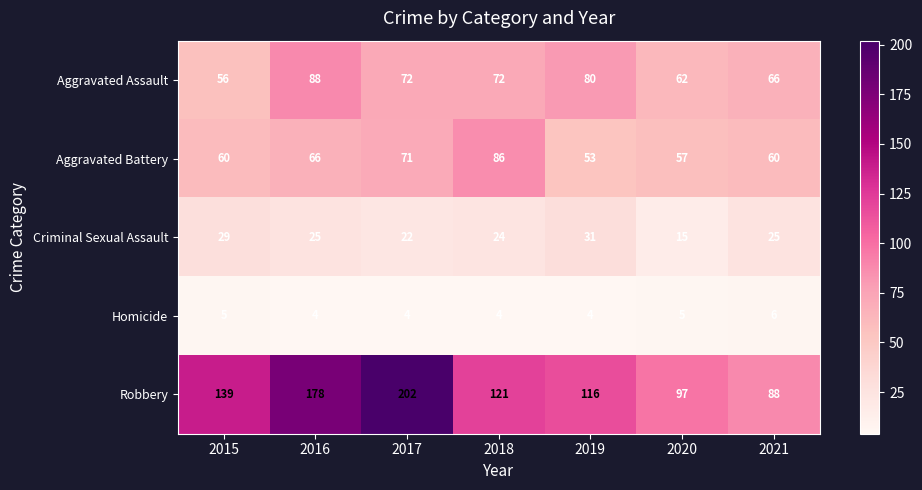

Is it true that Homicide equals 6 at 2017?

False